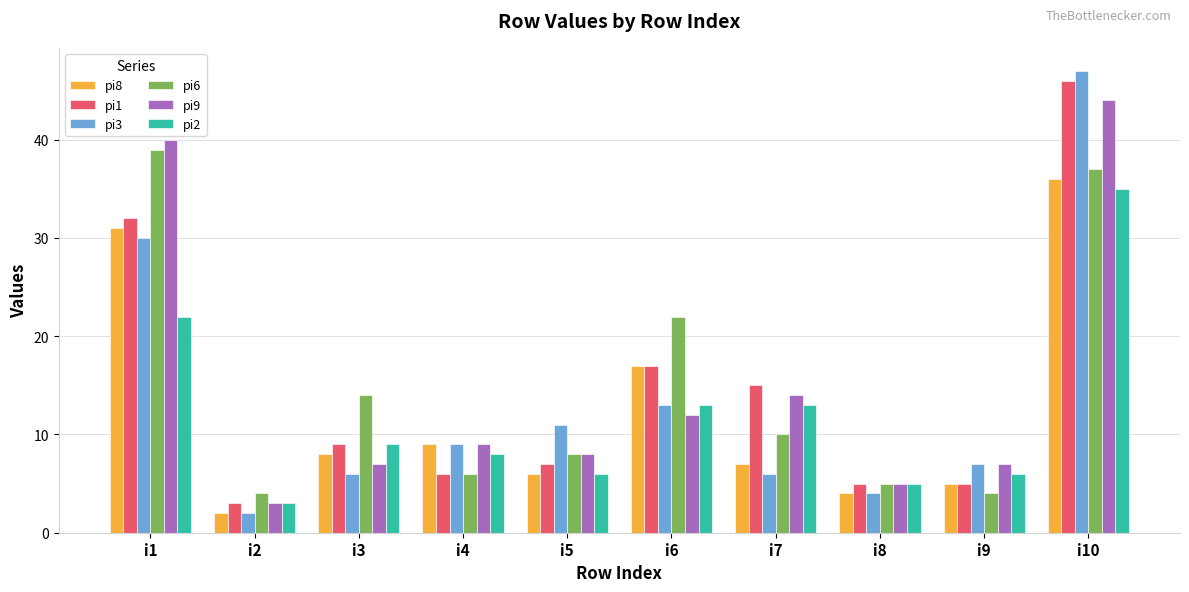

What is the sum of all pi2 values?

120